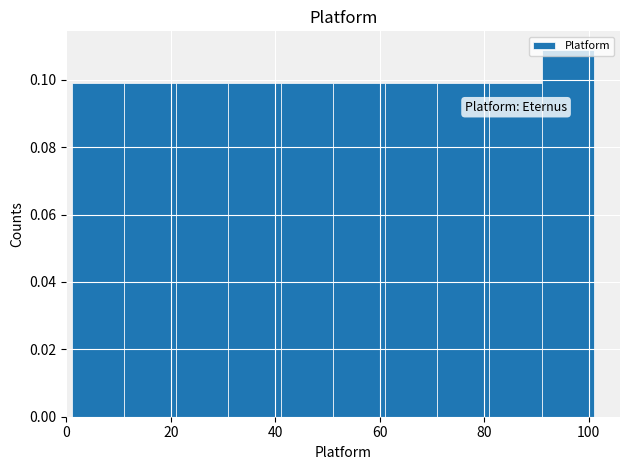

Reading left to right, list every bar in this chart as the range it spans on the x-axis followed by its height. Neither the bar edges nor the heights are printed on the chart, so give them approximately, as read against the axes.

1 to 11: 0.100
11 to 21: 0.100
21 to 31: 0.100
31 to 41: 0.100
41 to 51: 0.100
51 to 61: 0.100
61 to 71: 0.100
71 to 81: 0.100
81 to 91: 0.100
91 to 101: 0.108